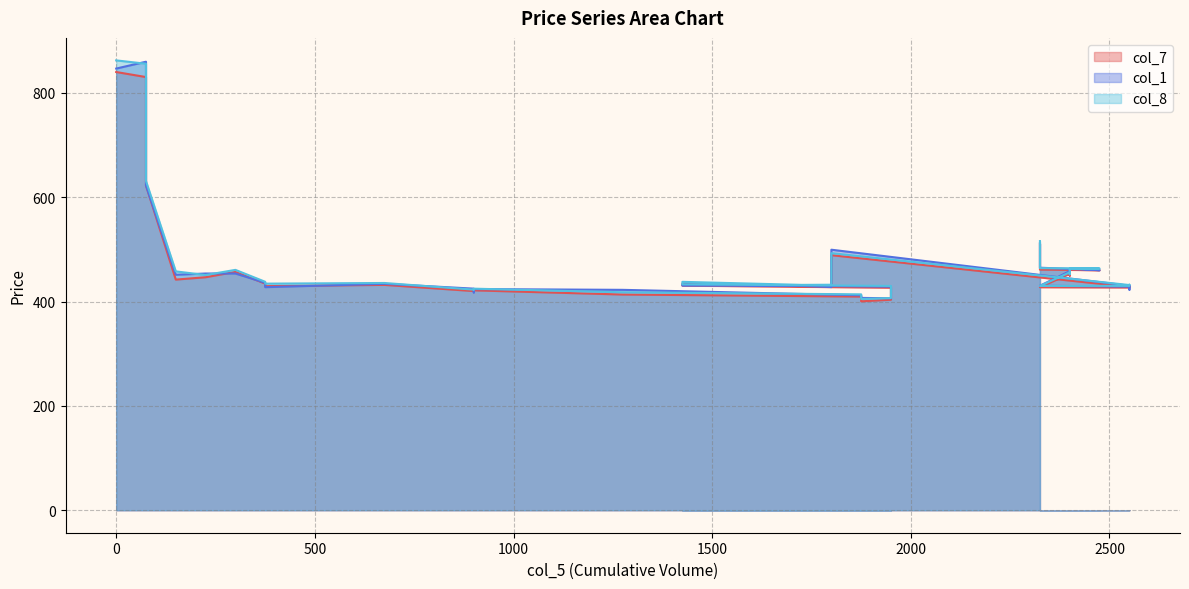

What is the sum of the col_7 values at 2325 and 2325?

968.3